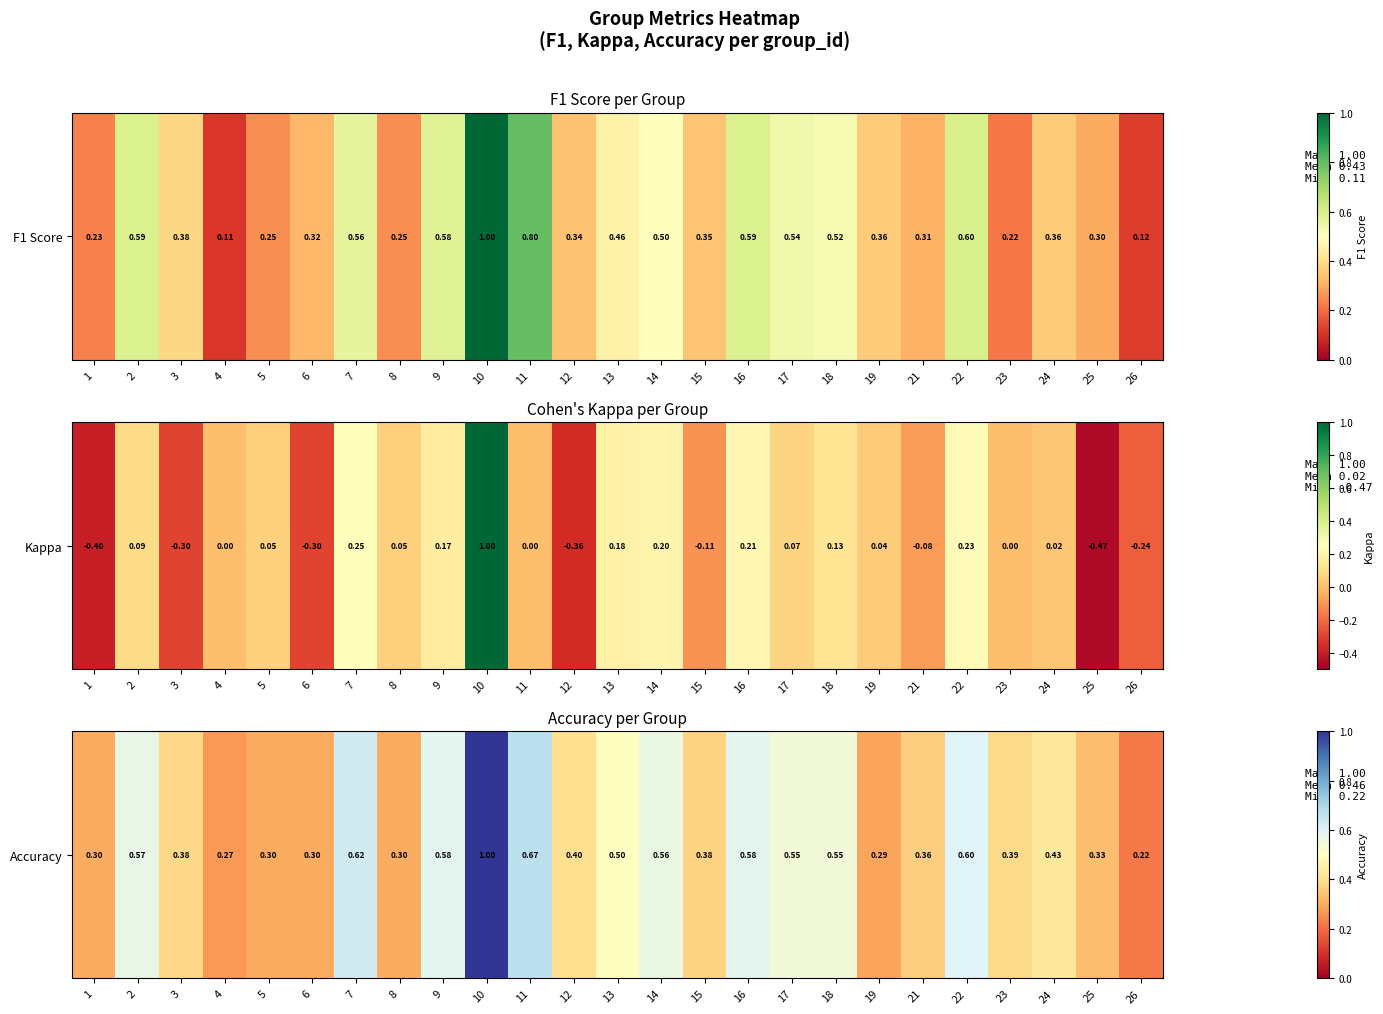

List the labels in order of value, smallest first.

26, 4, 19, 1, 5, 6, 8, 25, 21, 15, 3, 23, 12, 24, 13, 17, 18, 14, 2, 9, 16, 22, 7, 11, 10